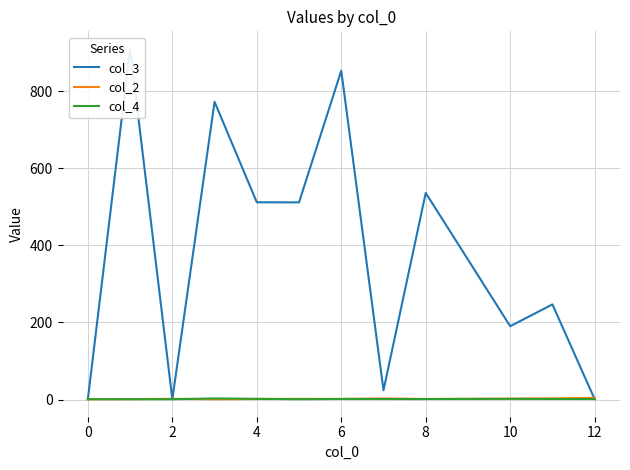

Where does the col_2 series first go above 2?

12